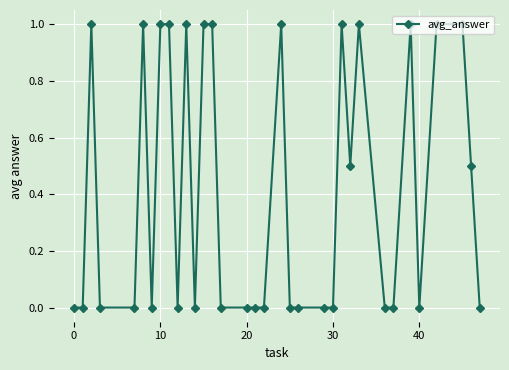

Reading left to right, extract all data points from this chart.

0.0	0.0	1.0	0.0	0.0	1.0	0.0	1.0	1.0	0.0	1.0	0.0	1.0	1.0	0.0	0.0	0.0	0.0	1.0	0.0	0.0	0.0	0.0	1.0	0.5	1.0	0.0	0.0	1.0	0.0	1.0	1.0	0.5	0.0